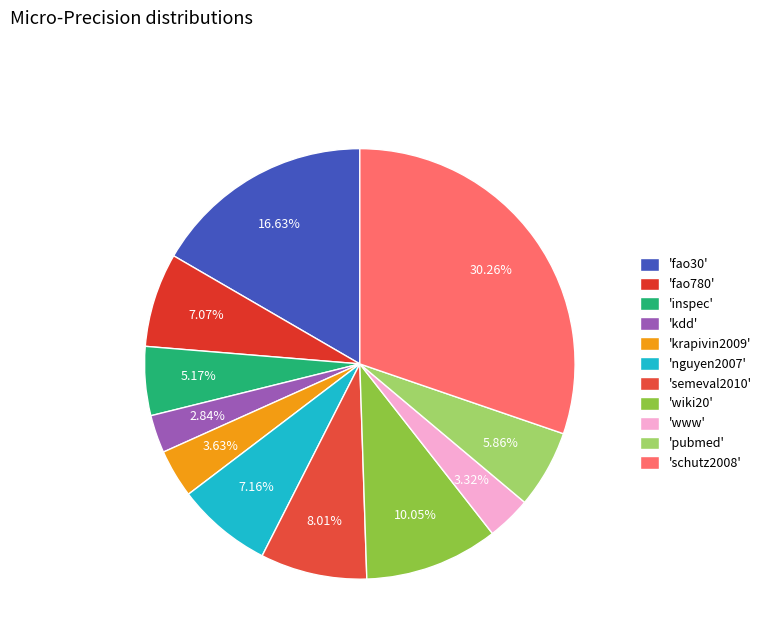

How many slices are in this pie chart?

11